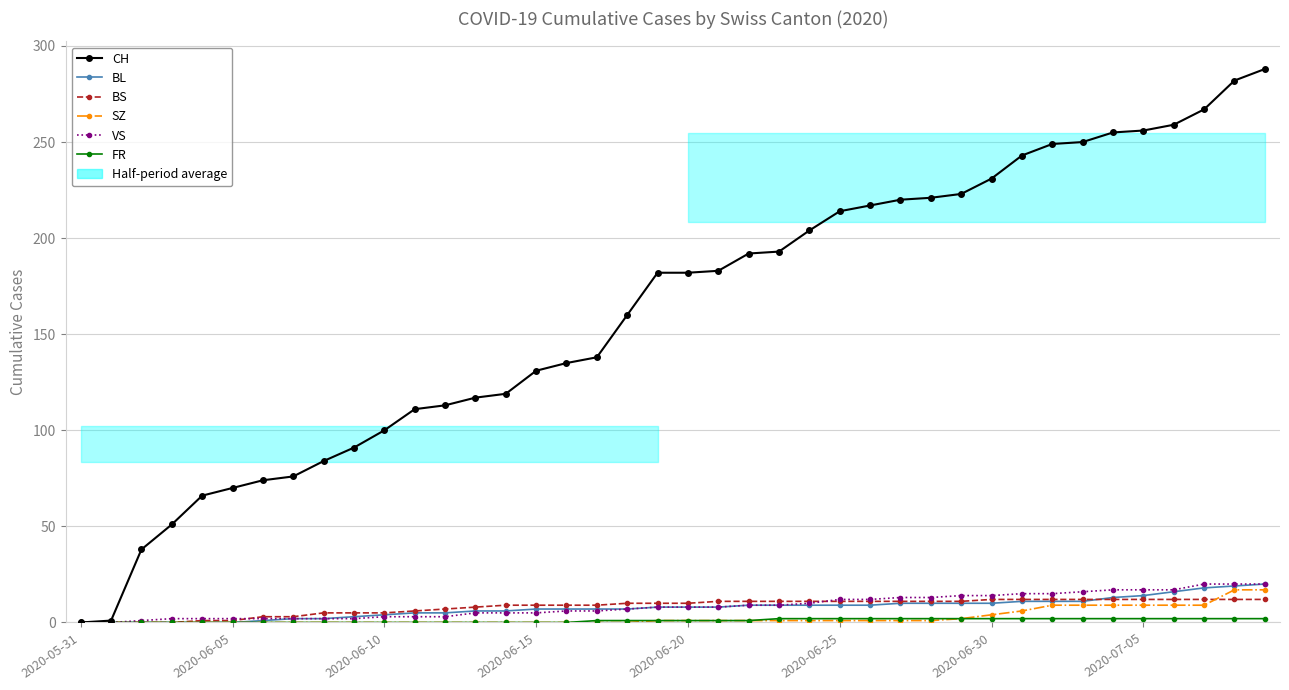

True or false: BS and CH intersect in this chart.

False